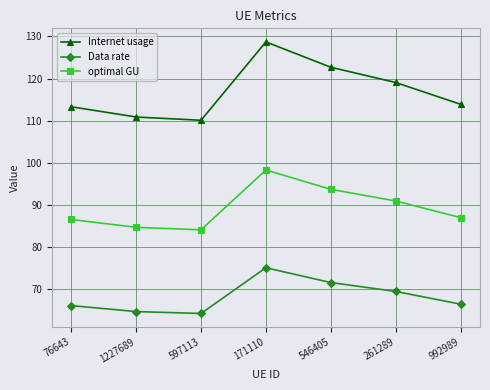

Which series has the widest spread of values?

Internet usage